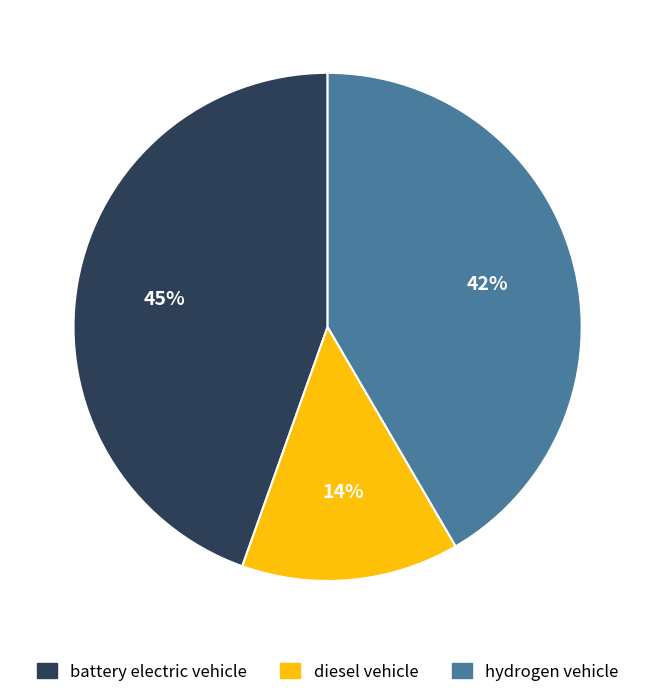

What is the largest slice in the pie chart?

battery electric vehicle